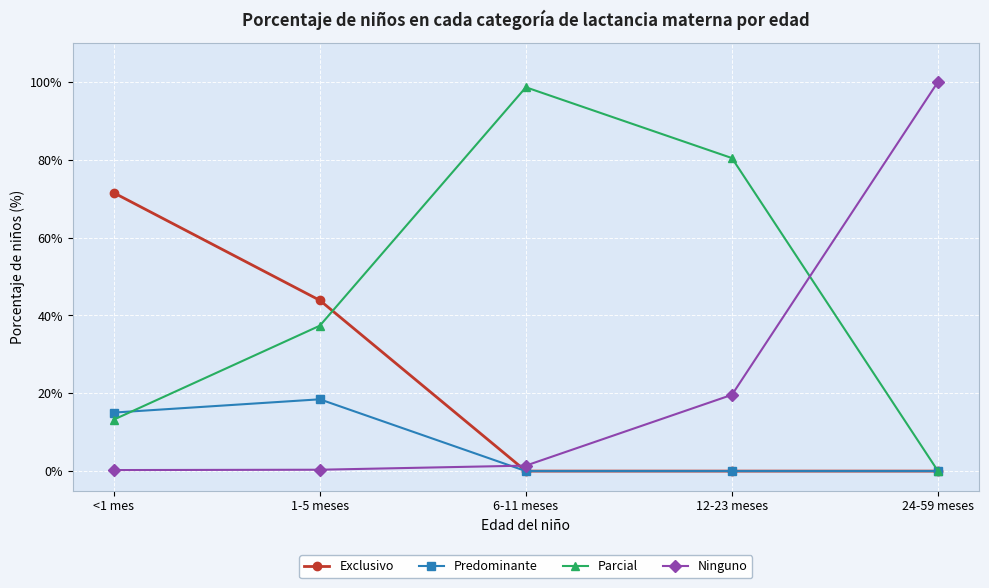

What are all the series names shown in the legend?

Exclusivo, Predominante, Parcial, Ninguno